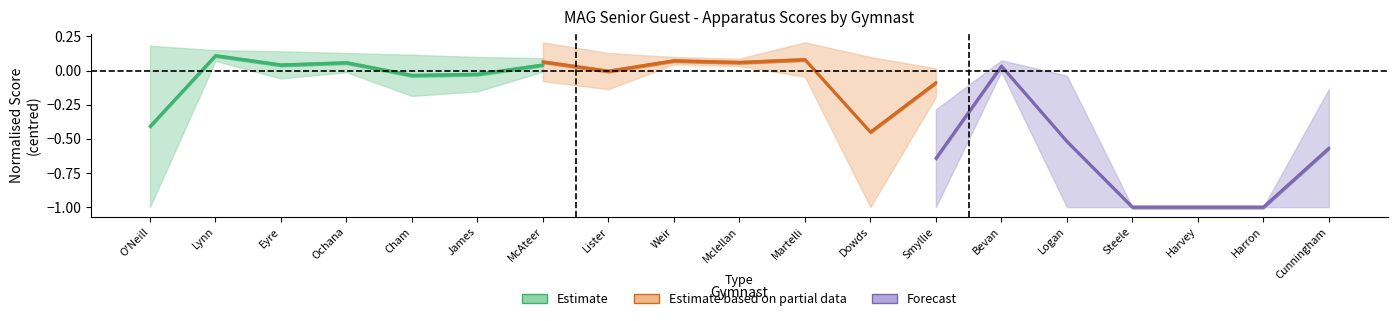

What is the minimum value for Forecast (PB+HB)?

-1.0